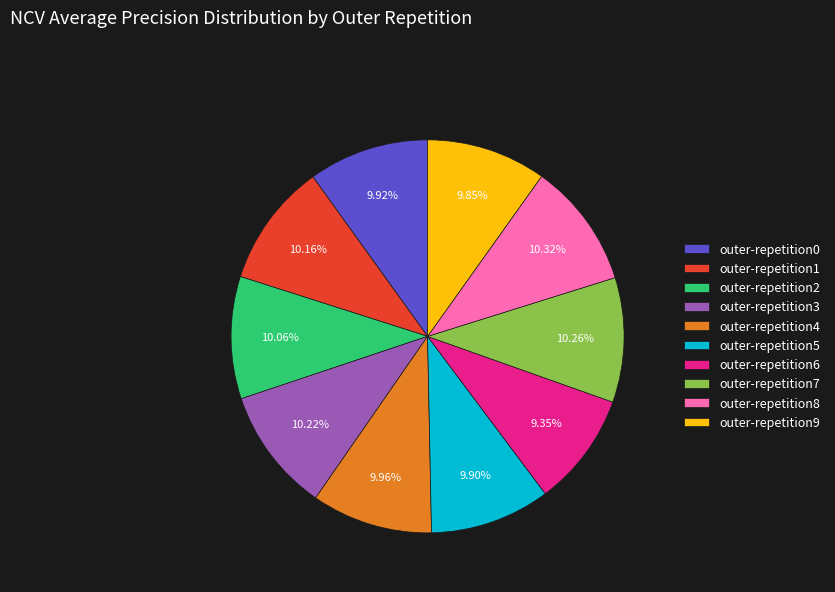

Combined, do outer-repetition6 and outer-repetition0 account for over 50%?

No